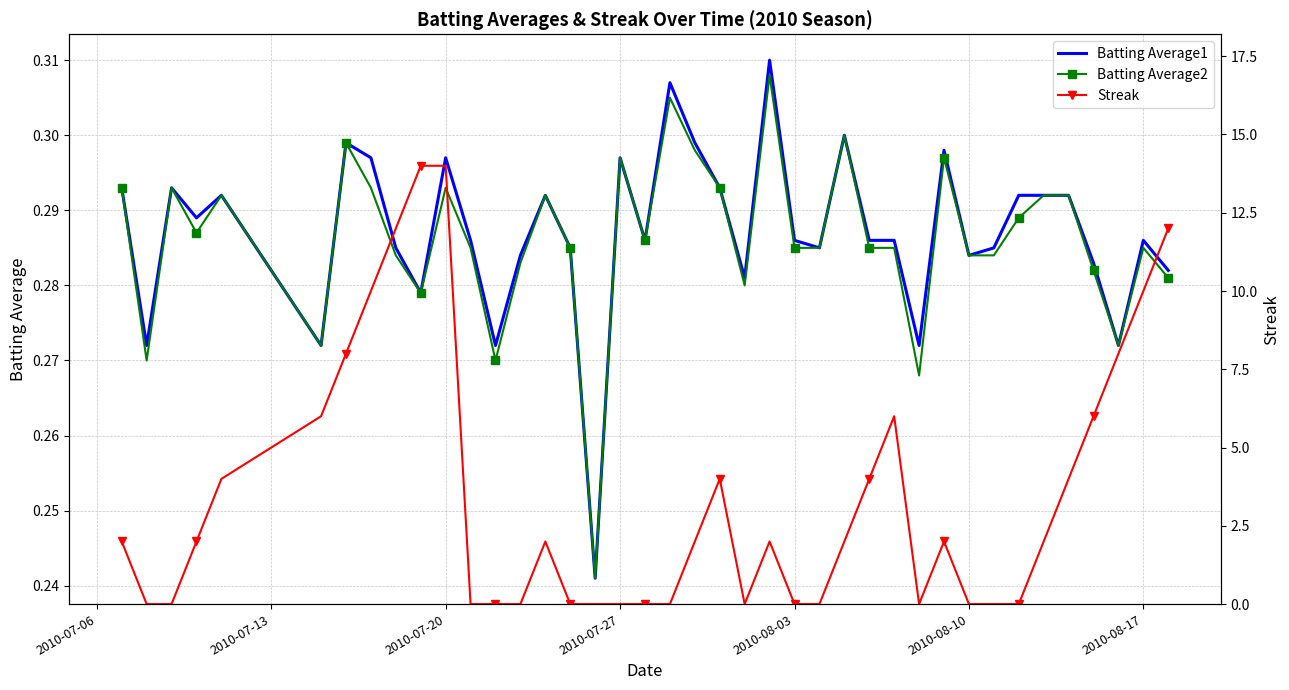

In Batting Average2, how many points are higher than both neighbors (excluding endpoints)?

11